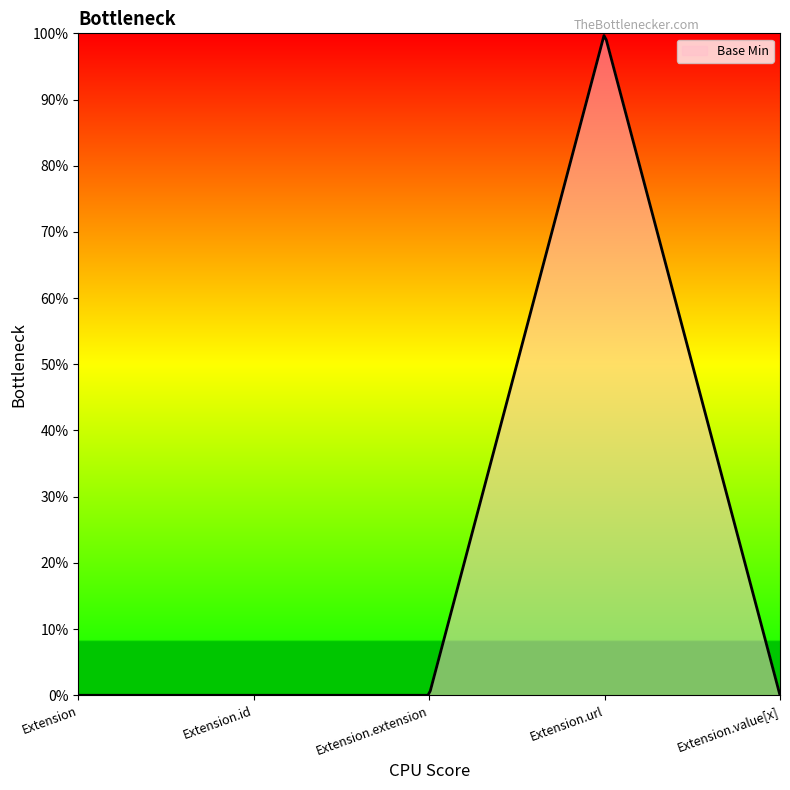

Is this an area chart (filled region under the line)?

Yes